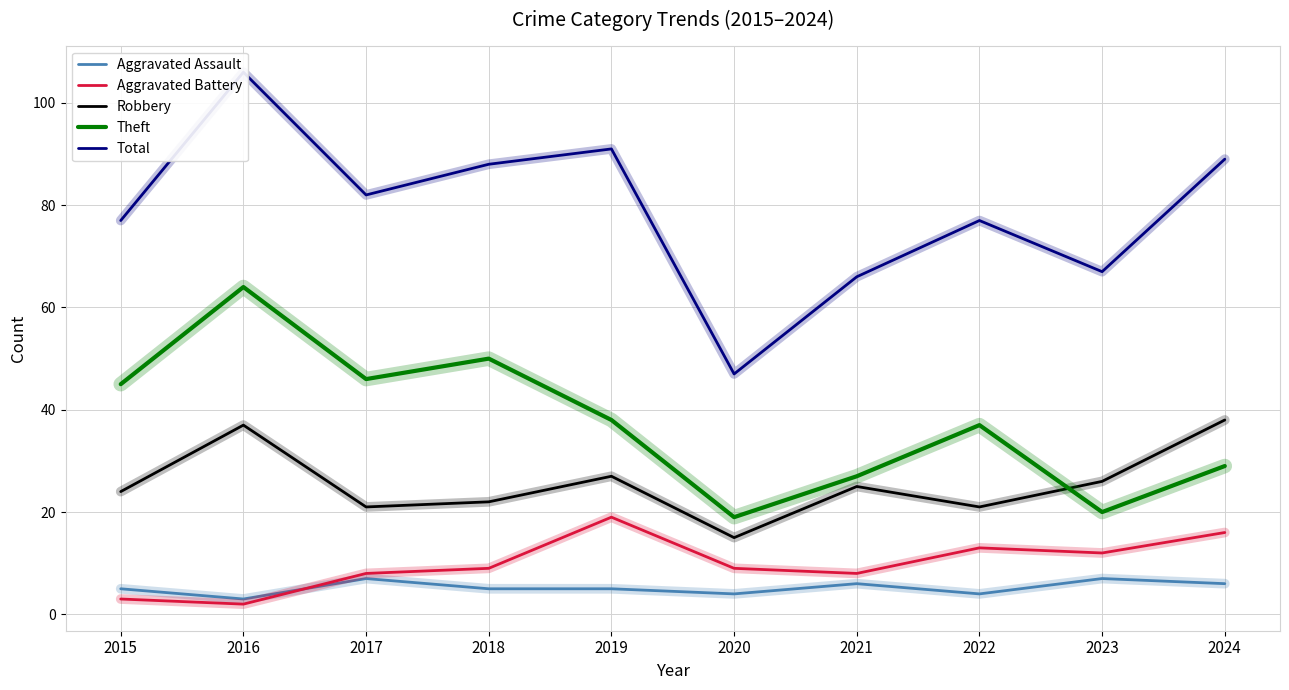

What is the value of the Theft point at the 10th from the left?

29